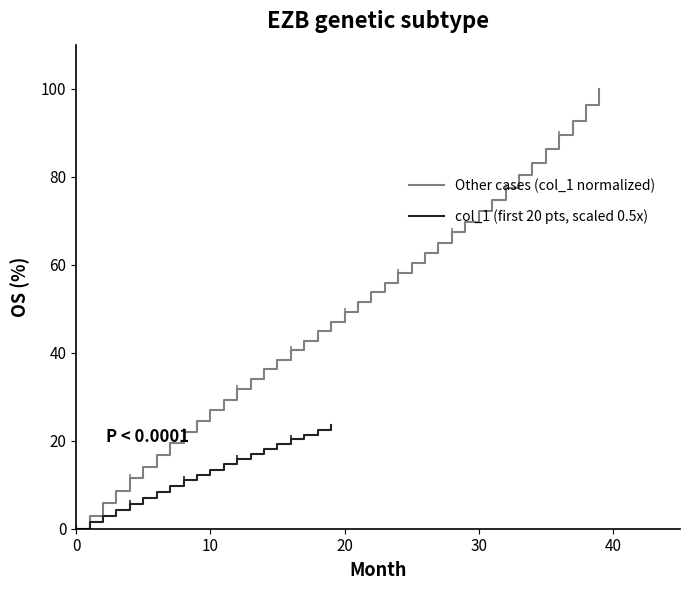

The Other cases (col_1 normalized) series shows 72.2 at 30. True or false?

True